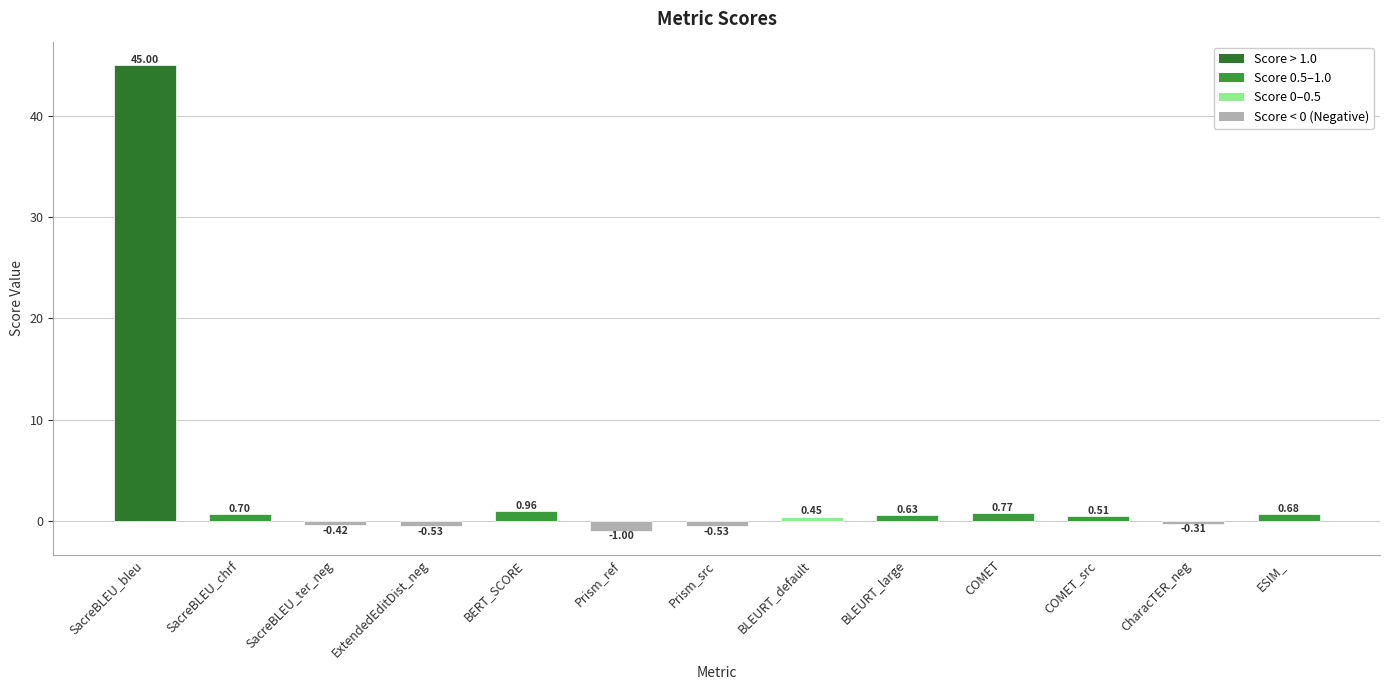

What is the sum of the values at BLEURT_default and COMET?

1.2